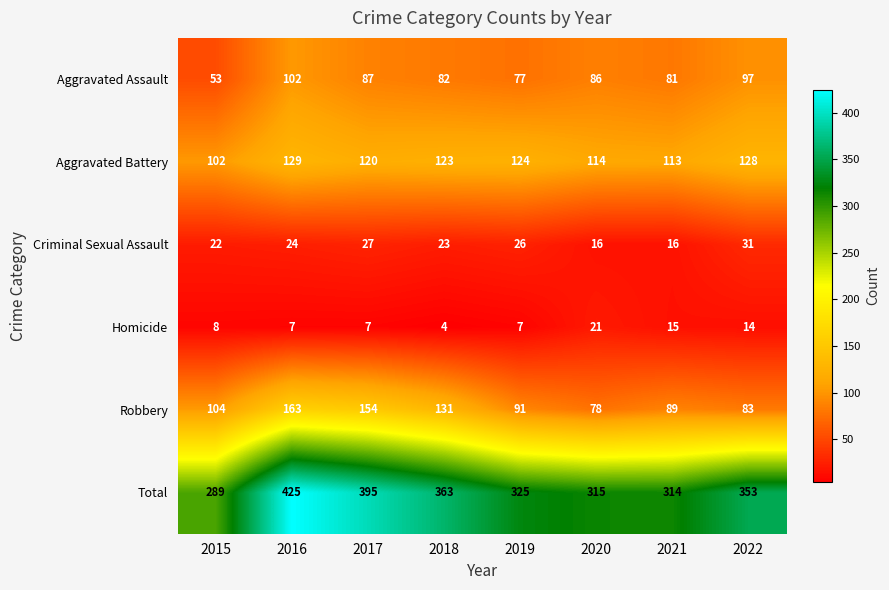

The Aggravated Battery series shows 71 at 2021. True or false?

False